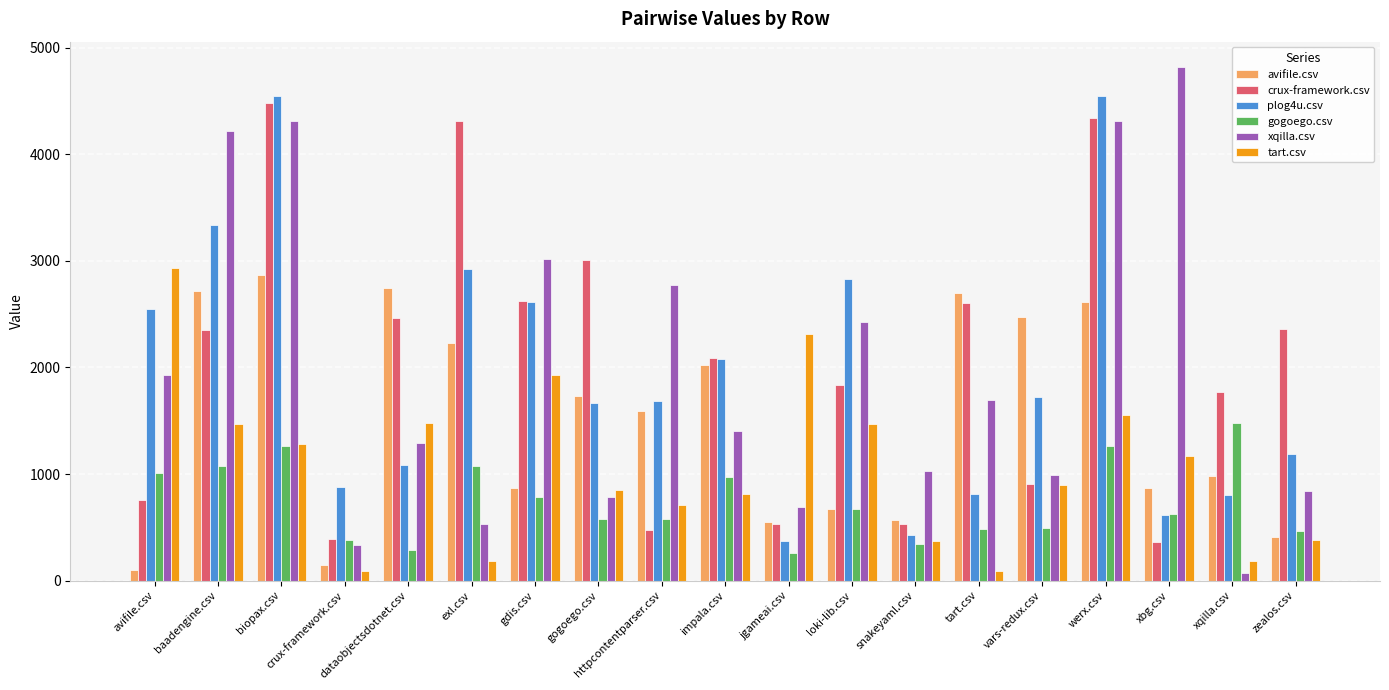

What is the value of the gogoego.csv bar at the 1st from the left?

1007.5